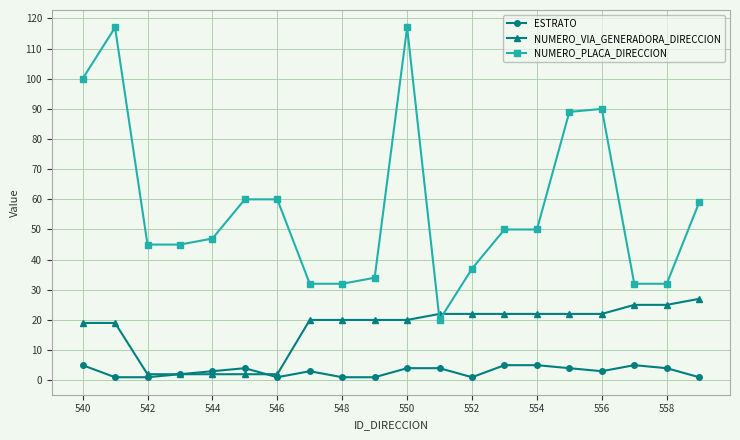

Rank the series by their maximum value, from lowest to highest.

ESTRATO, NUMERO_VIA_GENERADORA_DIRECCION, NUMERO_PLACA_DIRECCION